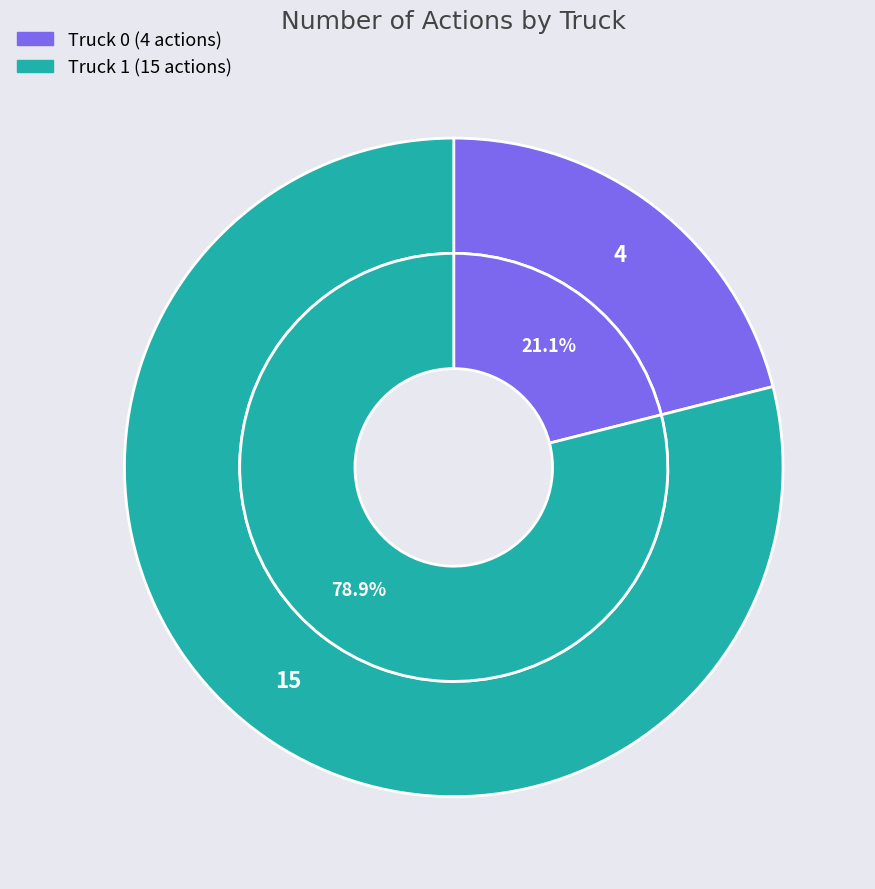

Which slice represents more than half of the pie?

Truck 1